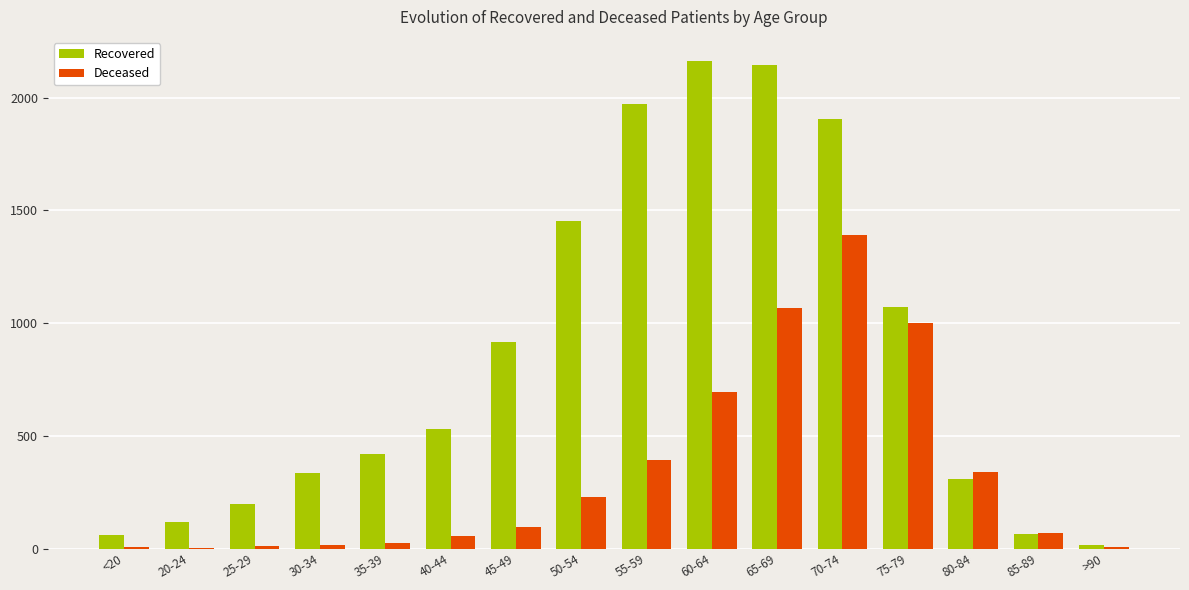

Which series changed the most between 25-29 and 45-49?

Recovered